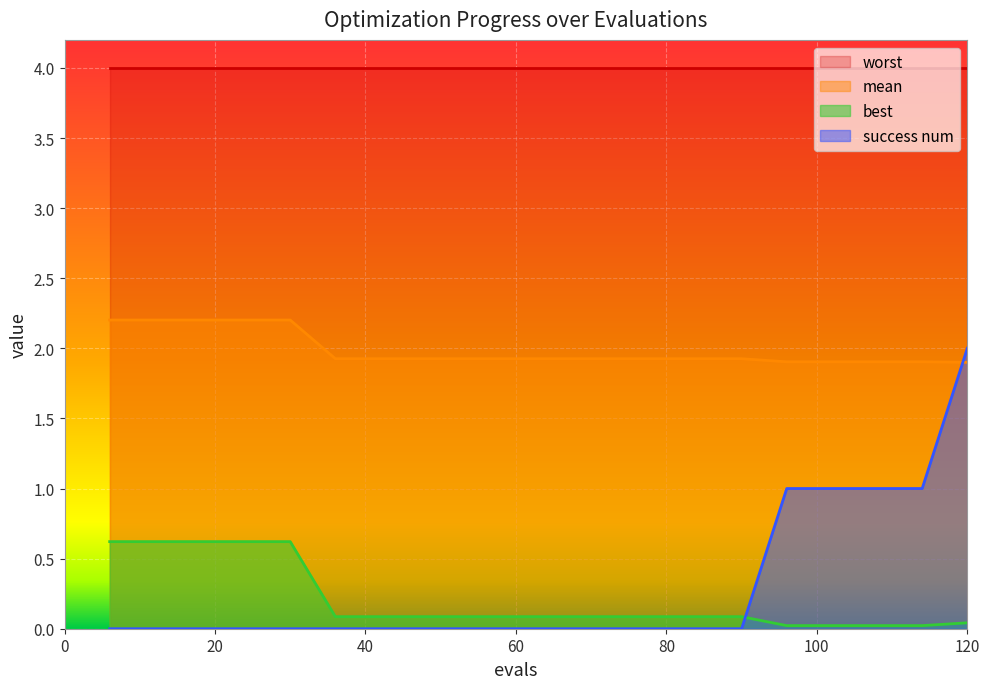

Which series has the largest total across all categories?

worst